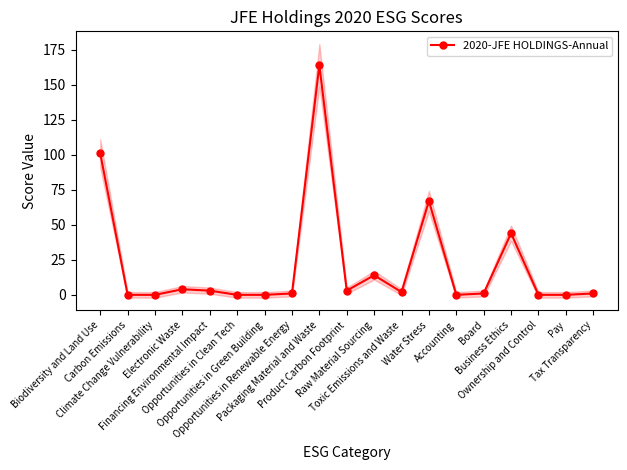

The chart shows a value of 14 at Raw Material Sourcing. True or false?

True